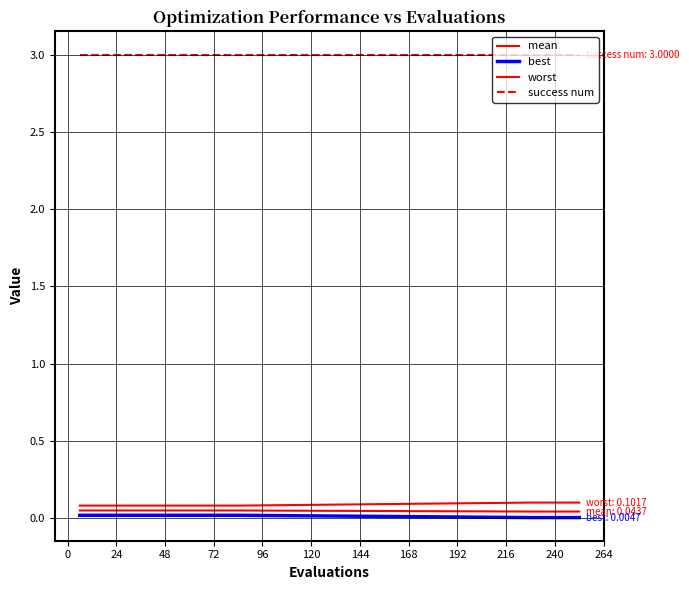

How many categories are shown in the chart?

19